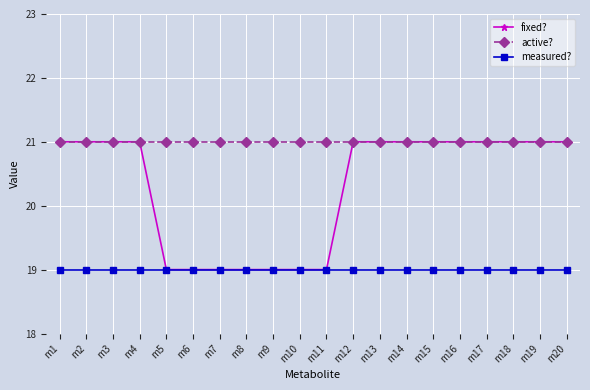

What is the sum of the fixed? values at m12 and m3?

42